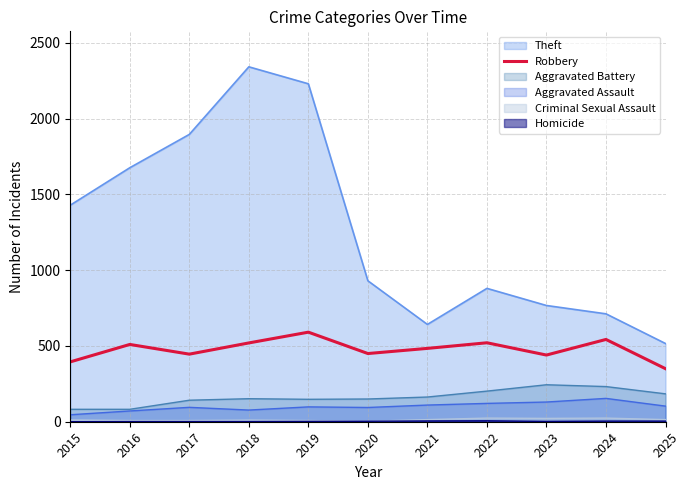

Does the chart have visible grid lines?

Yes